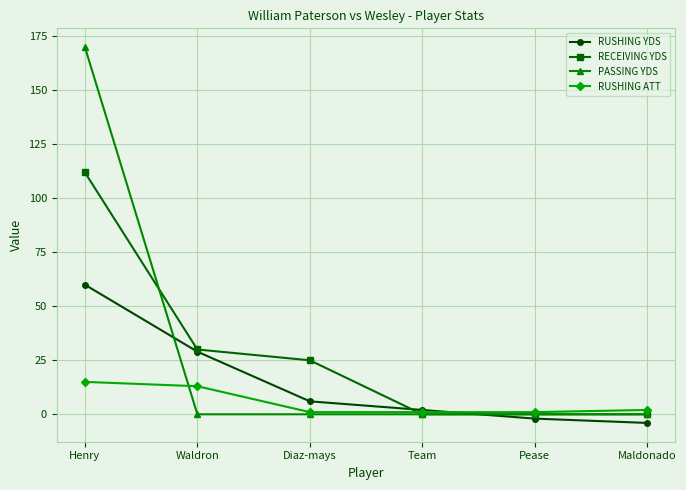

What is the maximum value for RUSHING YDS?

60